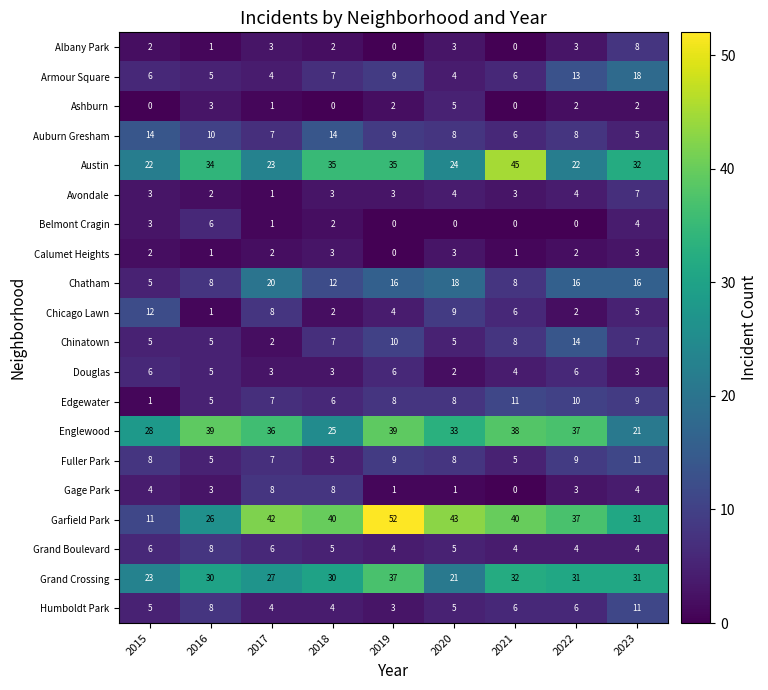

Count the number of categories in the chart.

9